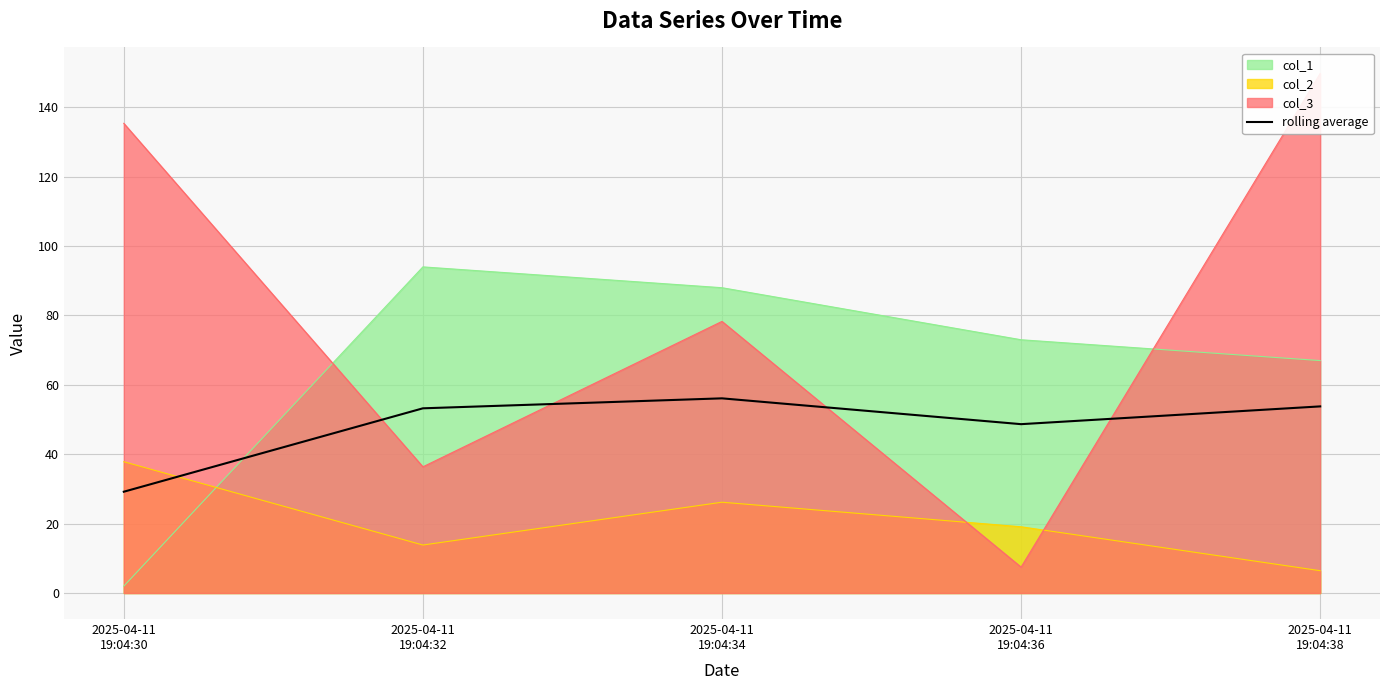

Rank the categories by value from lowest to highest.

2025-04-11
19:04:30, 2025-04-11
19:04:36, 2025-04-11
19:04:32, 2025-04-11
19:04:38, 2025-04-11
19:04:34